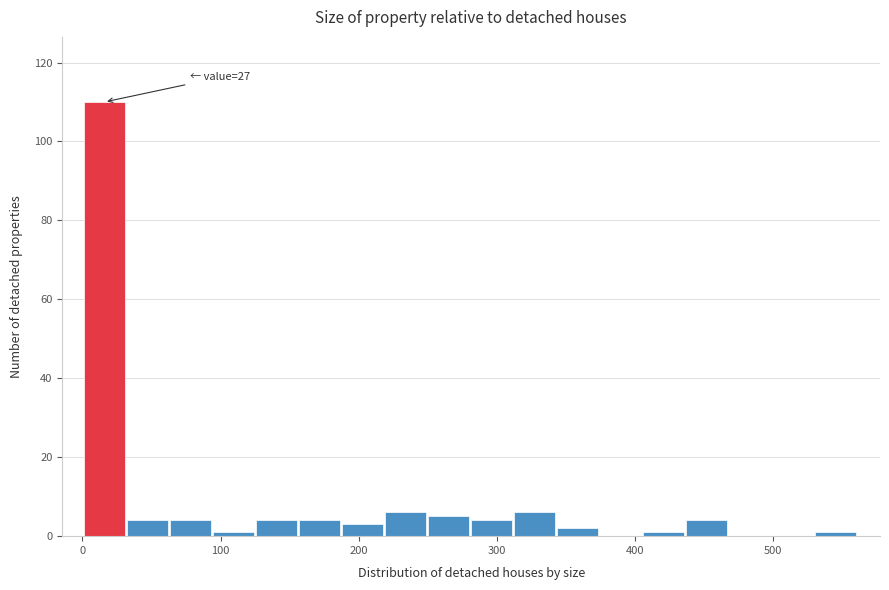

Around what value on the x-axis is the tallest bar? Give the approximate position of its centre, as read against the axis.

20